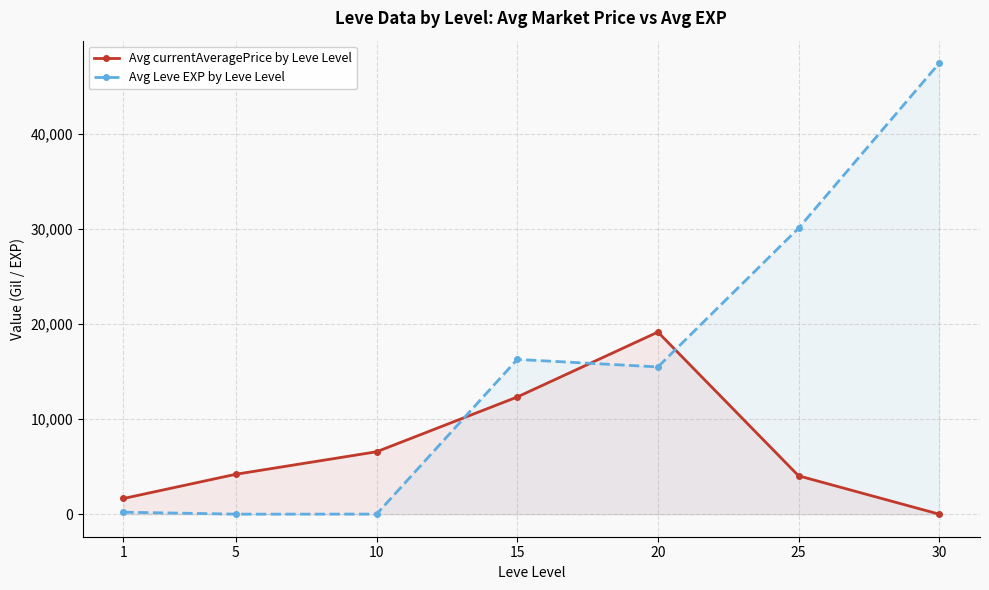

What is the sum of the Avg Leve EXP by Leve Level values at 10 and 5?

11.7